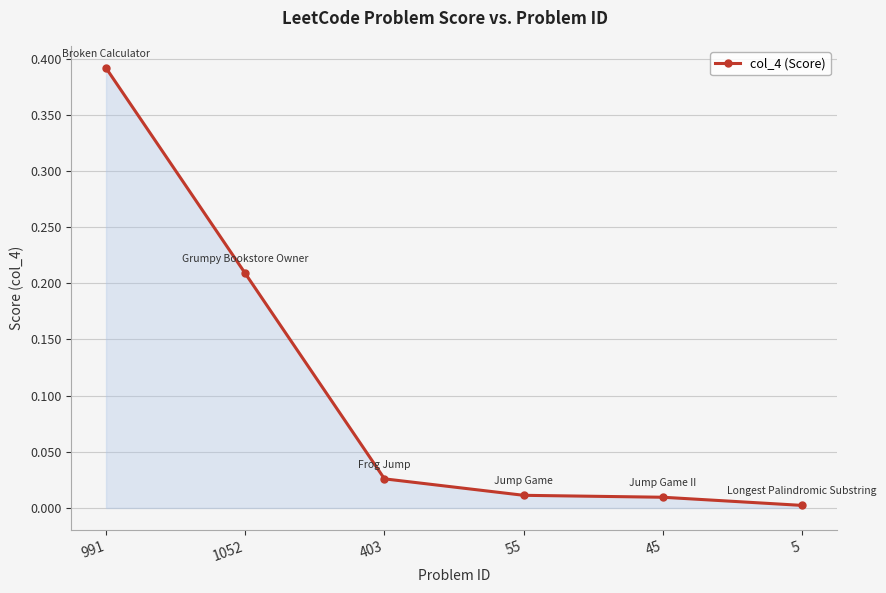

Which category has the highest value across all series?

991